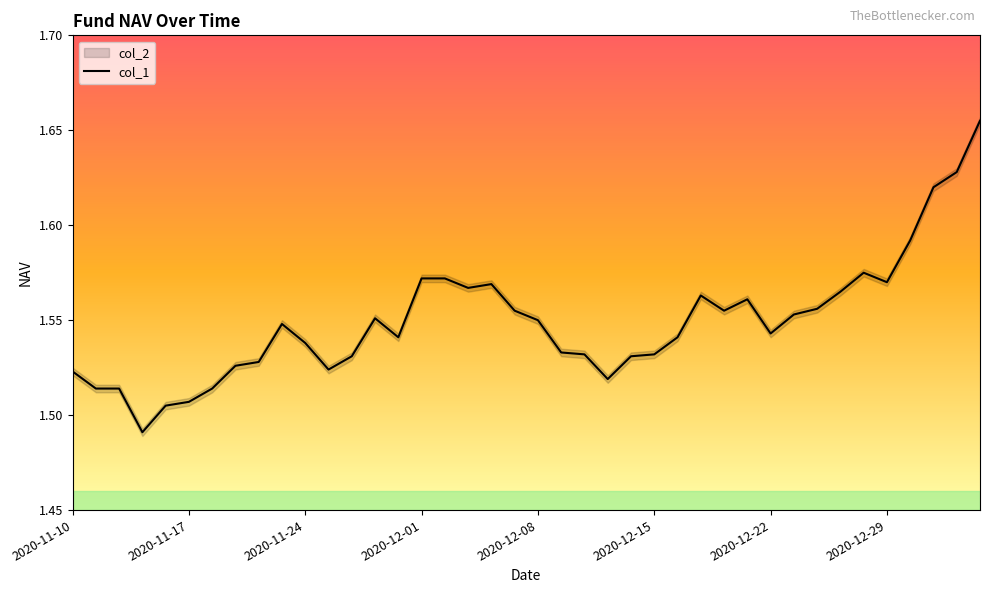

True or false: there are more than 2 points higher than both neighbors.

True